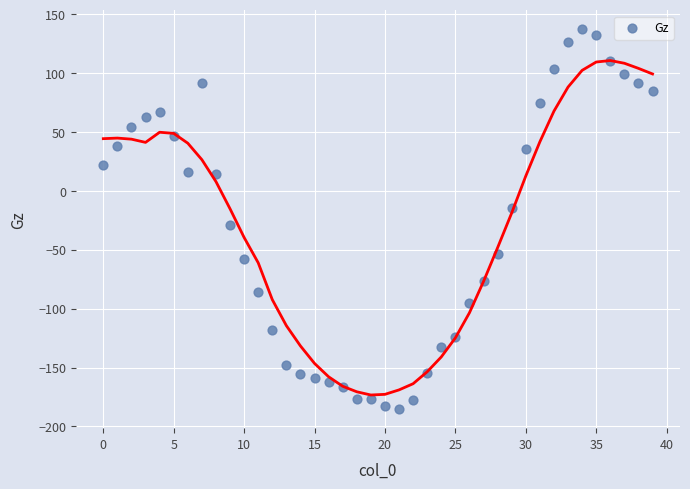

What is the range of Y values (max minus min)?

322.6